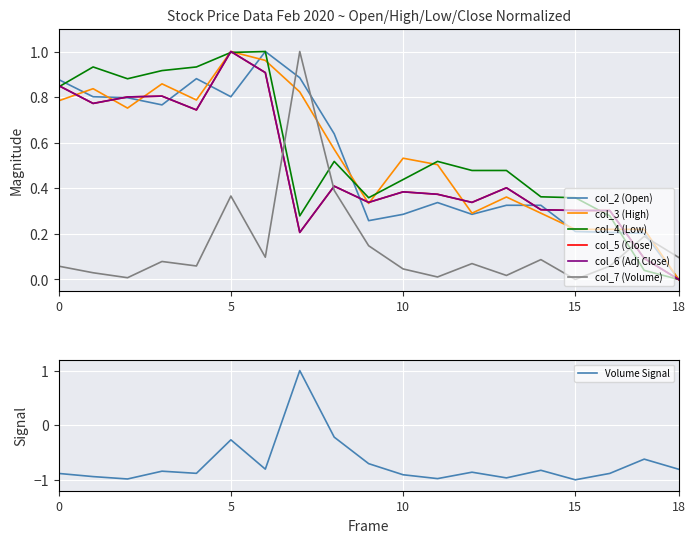

Is this an area chart (filled region under the line)?

No